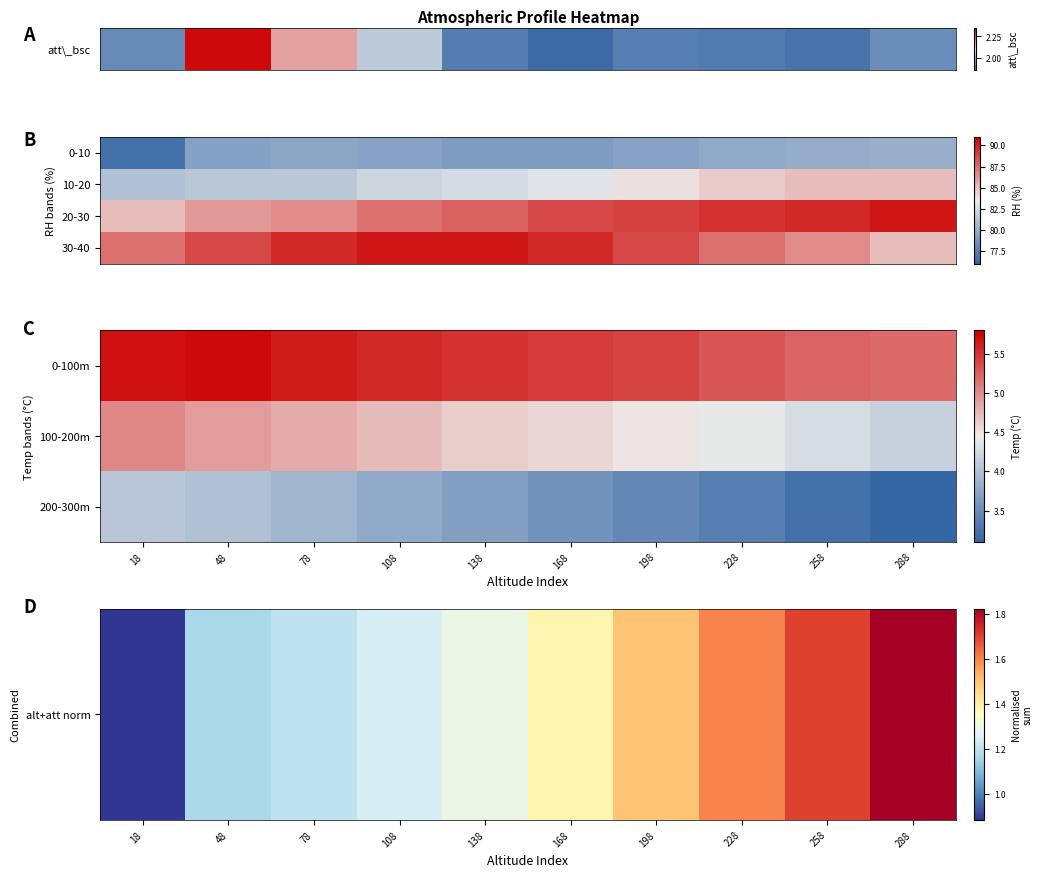

What is the maximum value for alt+att norm?

1.8